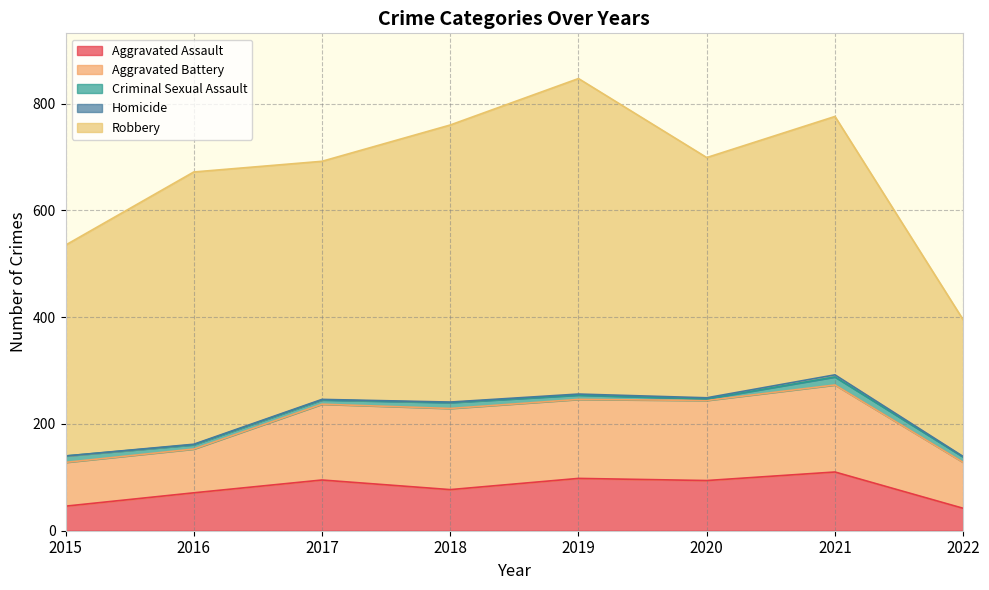

True or false: Robbery has more than 1 points higher than both neighbors.

True